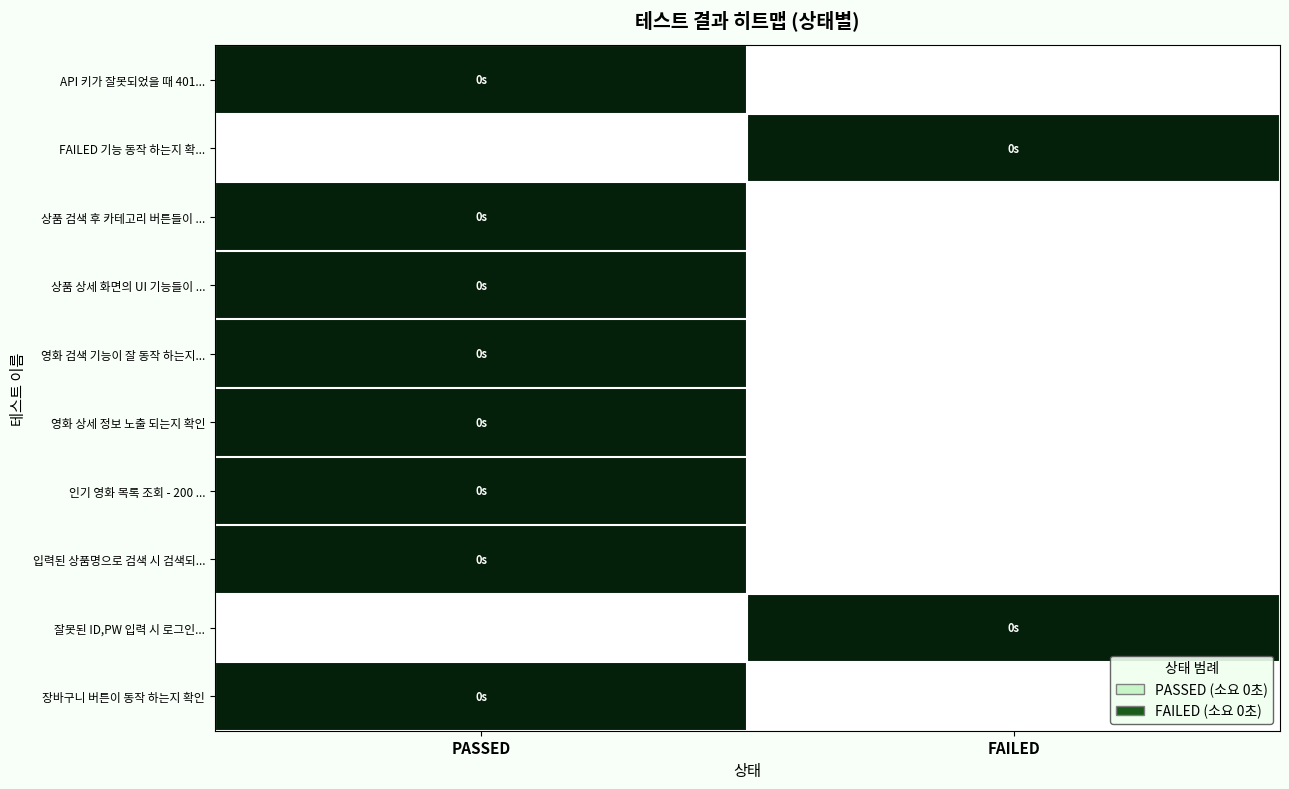

What is the difference between the highest and lowest values at FAILED?

1